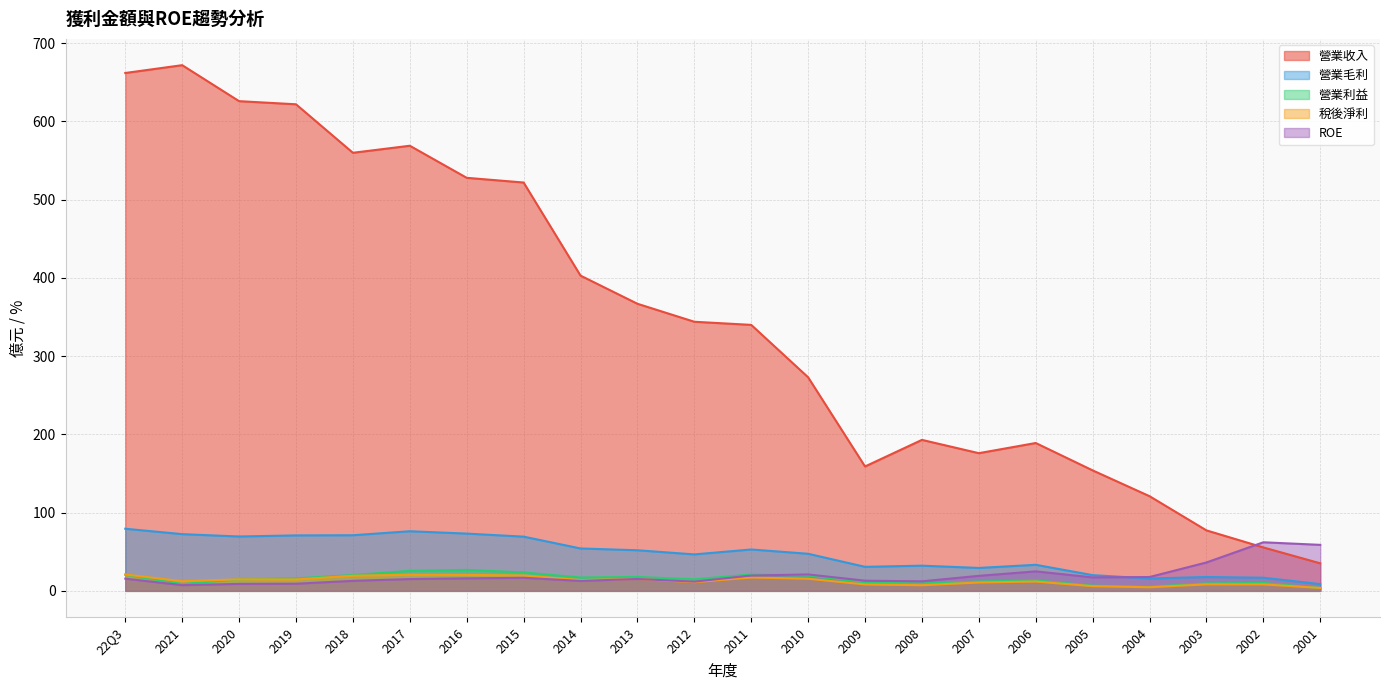

What is the label of the 4th point from the left?

2019